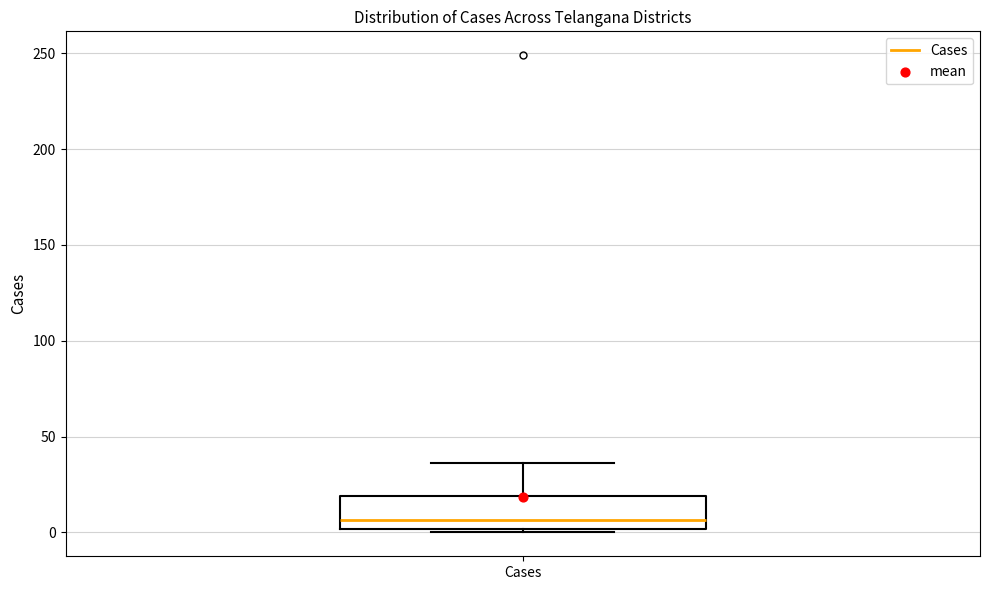

Where does the median line of the box for Cases sit on the y-axis? The values are not printed on the chart, so give them approximately, as read against the axis.

5